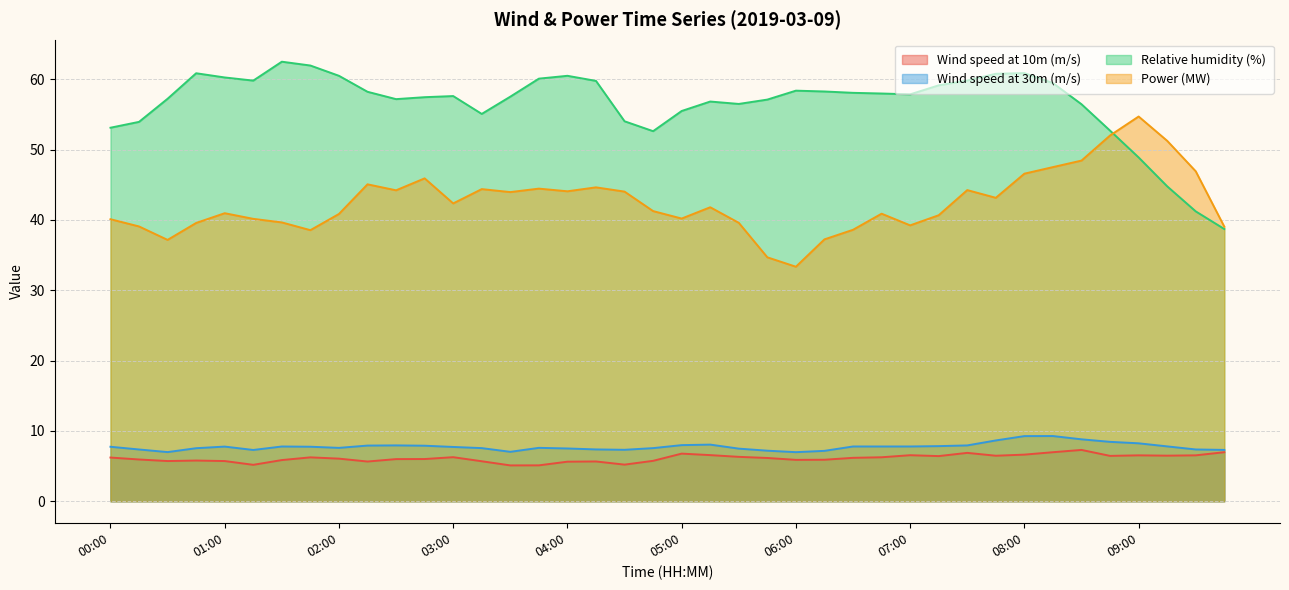

In Wind speed at 30m (m/s), how many points are lower than both neighbors (excluding endpoints)?

7